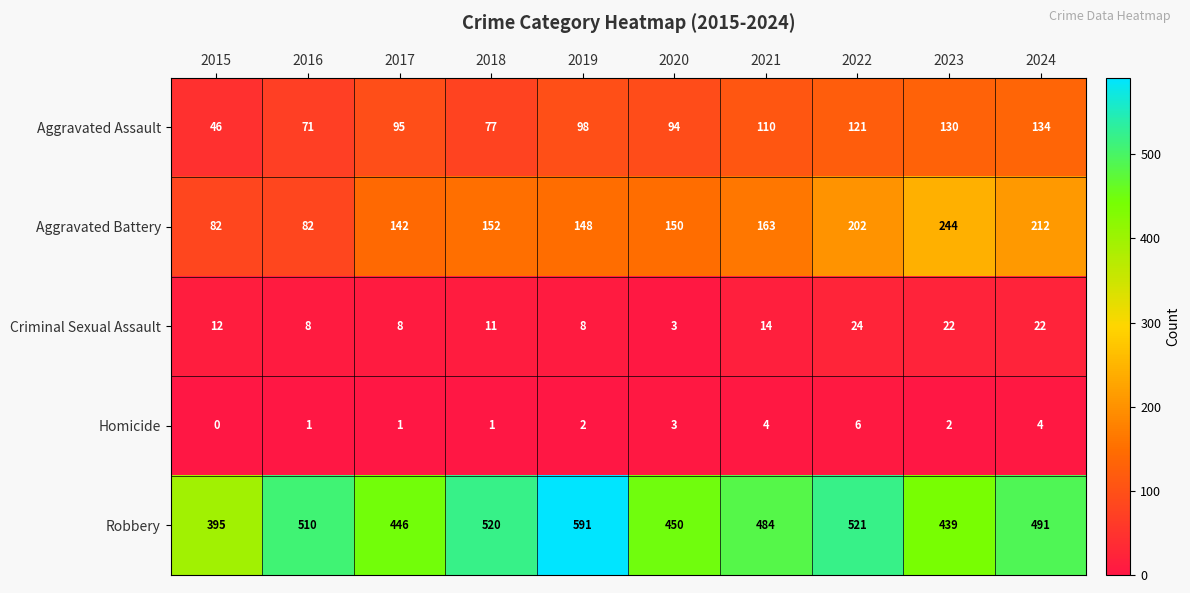

Is it true that Aggravated Battery equals 82 at 2015?

True